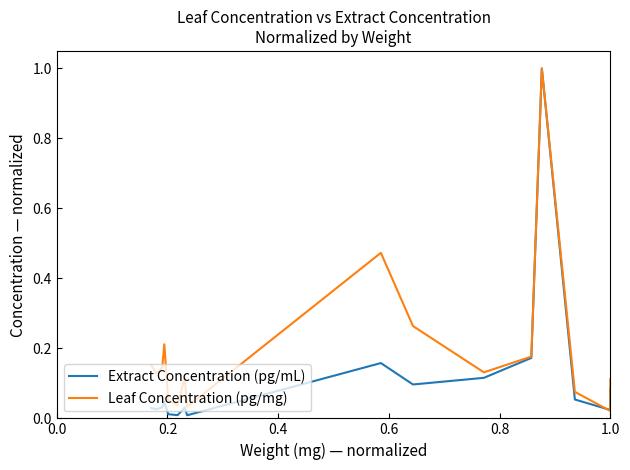

What is the label of the 15th point from the left?

1.0